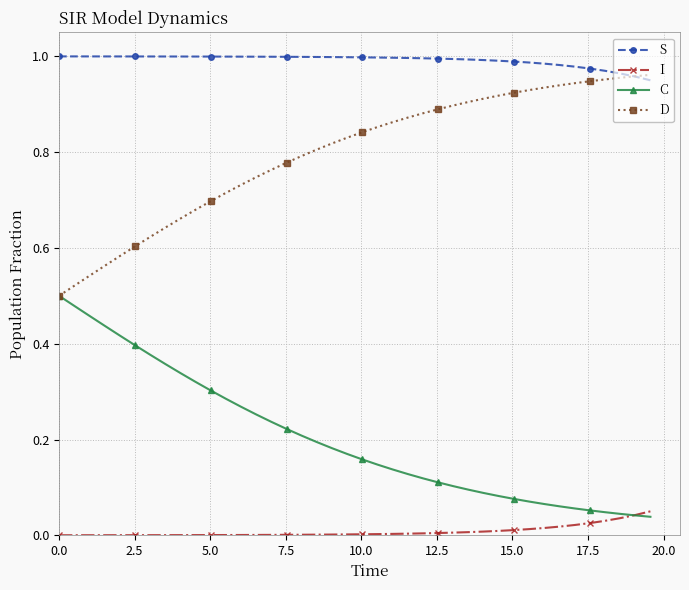

What are all the series names shown in the legend?

S, I, C, D